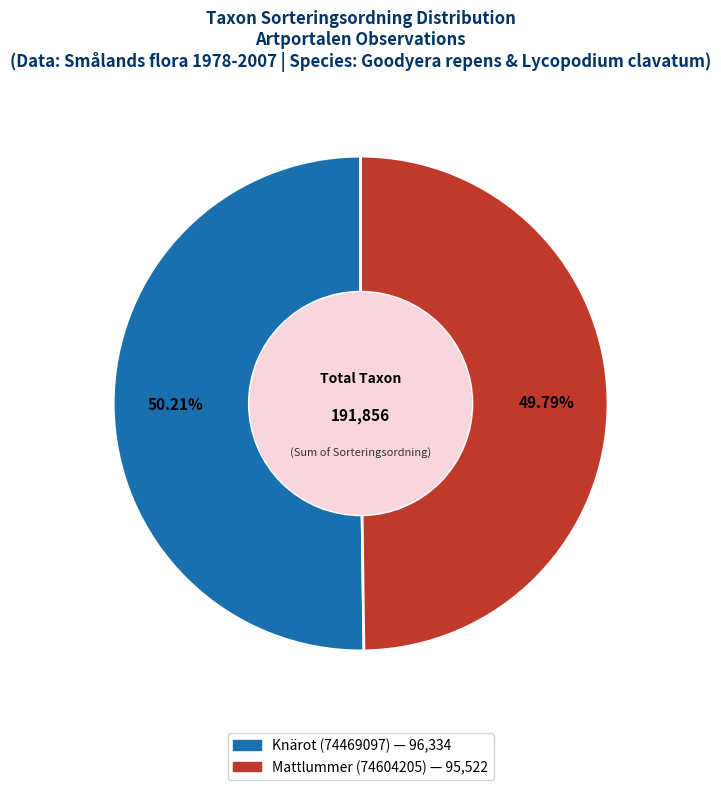

How many slices are in this pie chart?

2